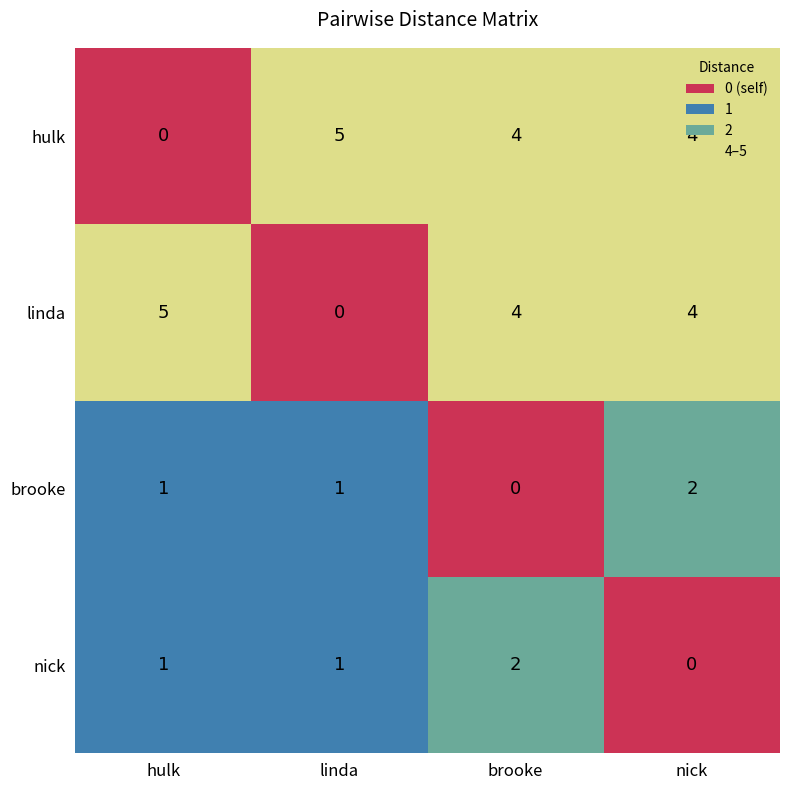

Rank the series at nick from highest to lowest value.

hulk, linda, brooke, nick